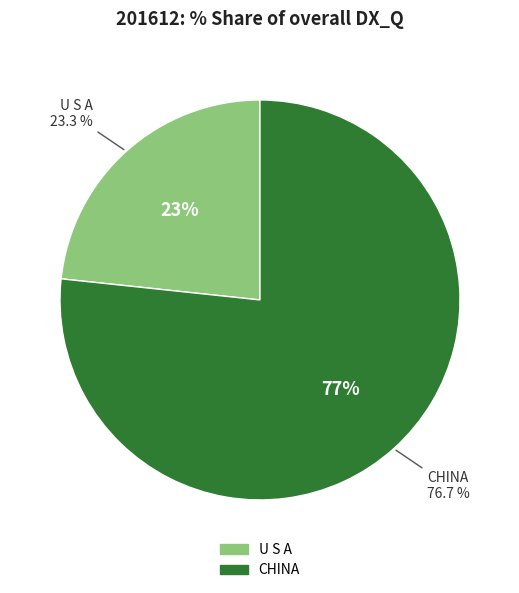

True or false: U S A accounts for 18% of the total.

False